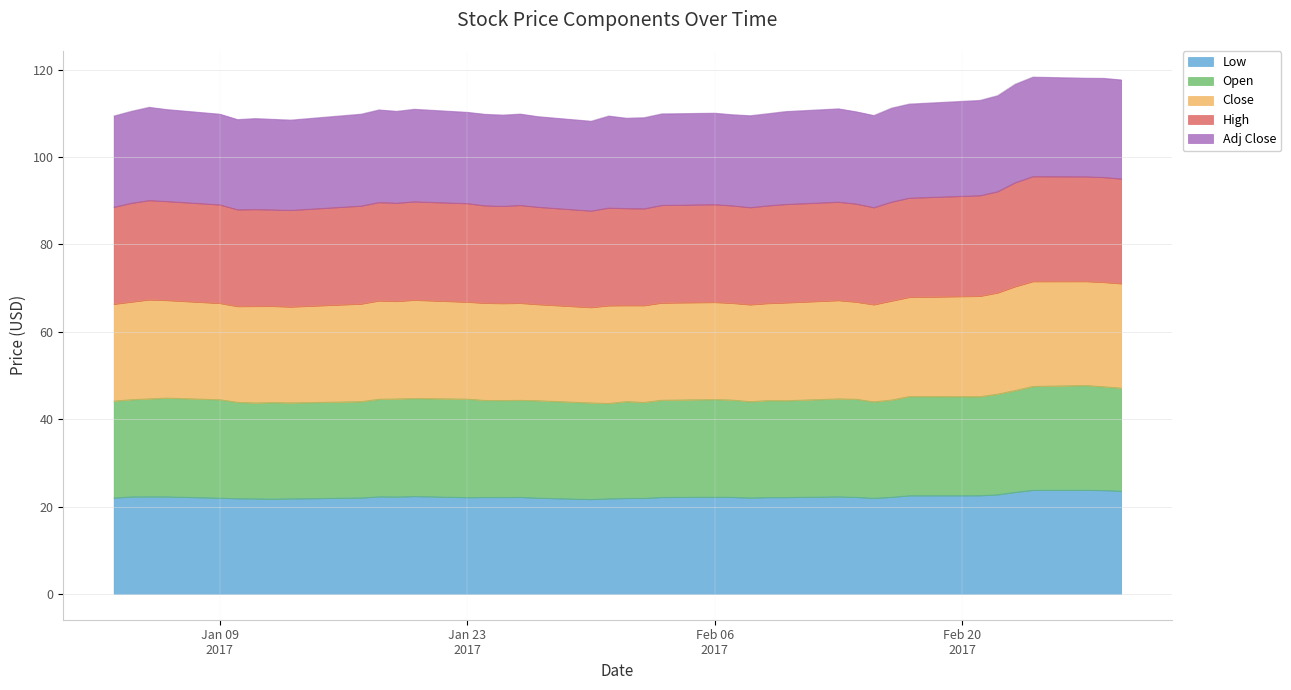

How many data points does each series have?

40